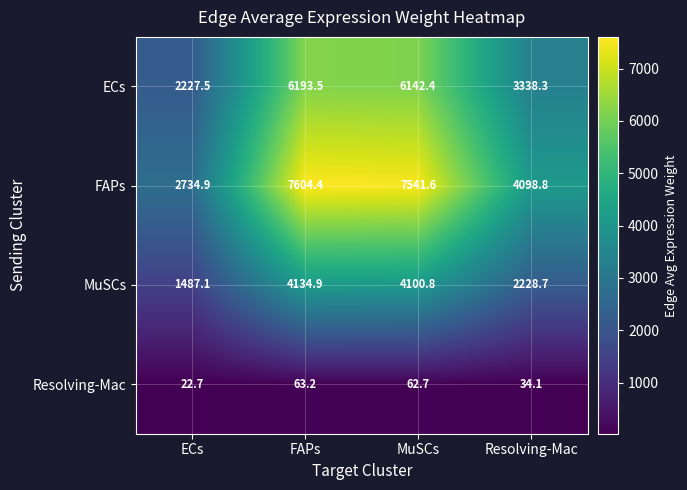

Is the value of MuSCs at ECs greater than the value of FAPs at FAPs?

No